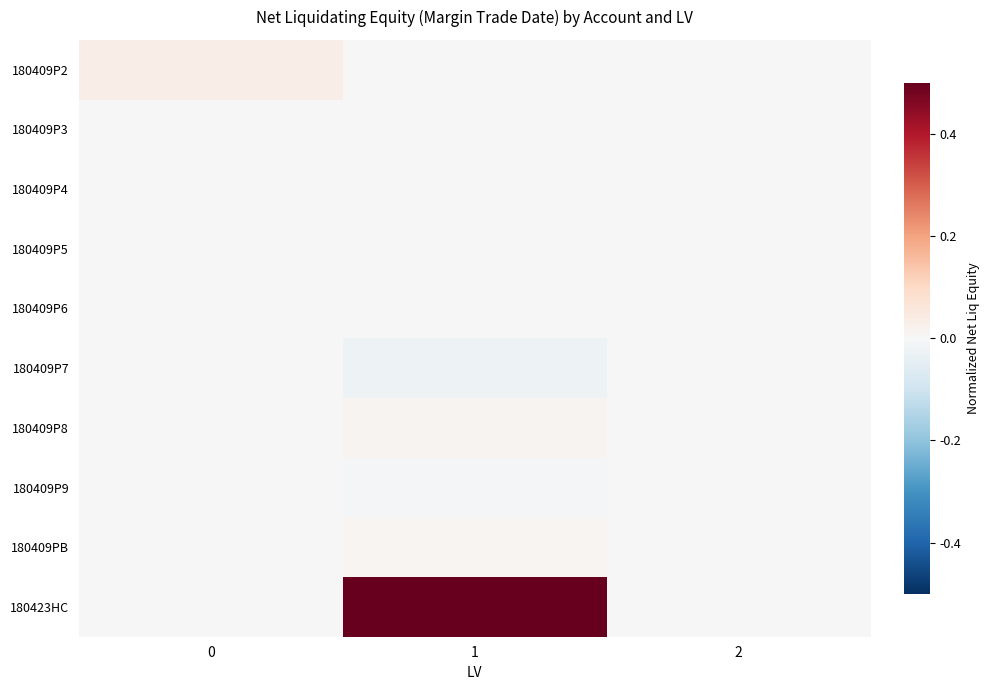

Reading left to right, transcribe all the data shown in this chart.

180409P2: 0=0.0	1=0.0	2=0.0
180409P3: 0=0.0	1=-0.0	2=0.0
180409P4: 0=0.0	1=-0.0	2=0.0
180409P5: 0=0.0	1=-0.0	2=0.0
180409P6: 0=0.0	1=0.0	2=0.0
180409P7: 0=0.0	1=-0.0	2=0.0
180409P8: 0=0.0	1=0.0	2=0.0
180409P9: 0=0.0	1=-0.0	2=0.0
180409PB: 0=0.0	1=0.0	2=0.0
180423HC: 0=0.0	1=0.5	2=0.0